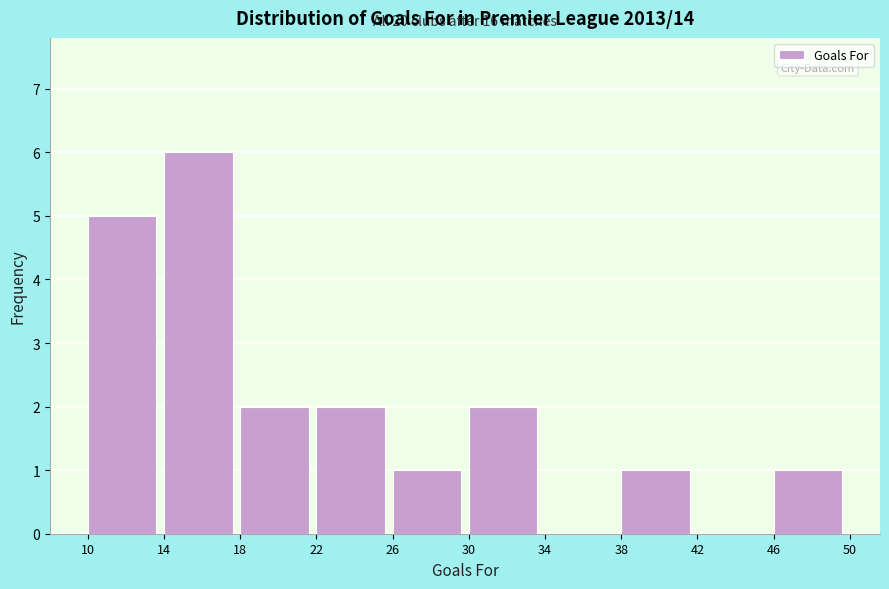

Which range on the x-axis has the tallest bar?

14 to 18